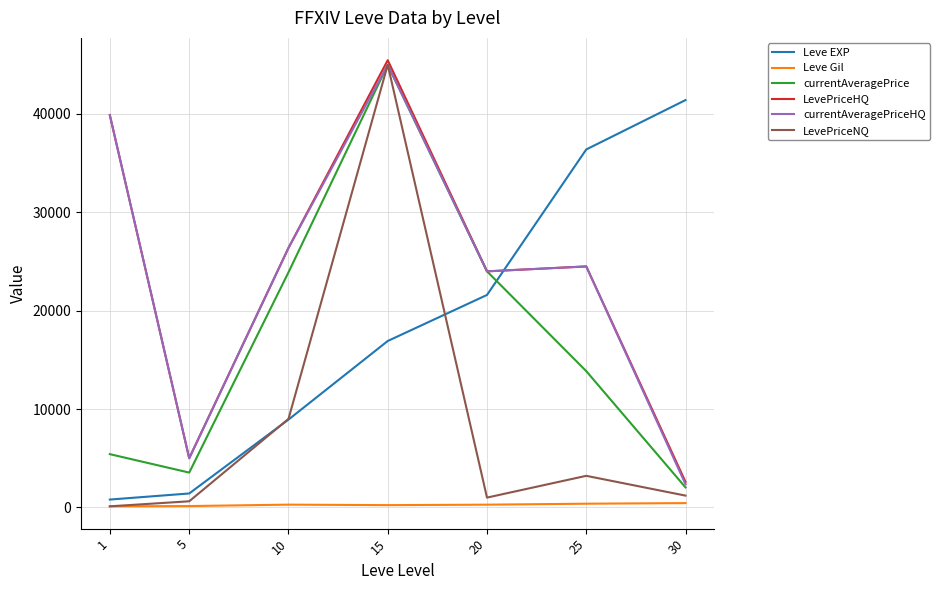

Rank the categories by Leve EXP value from highest to lowest.

30, 25, 20, 15, 10, 5, 1